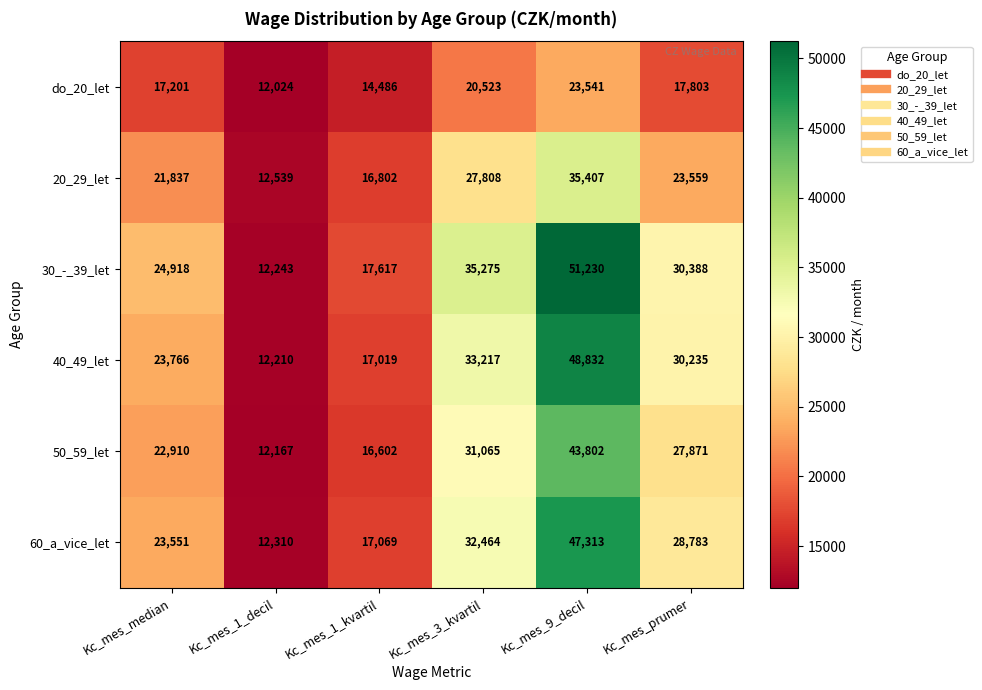

At Kc_mes_prumer, list the series in order from smallest to largest.

do_20_let, 20_29_let, 50_59_let, 60_a_vice_let, 40_49_let, 30_-_39_let